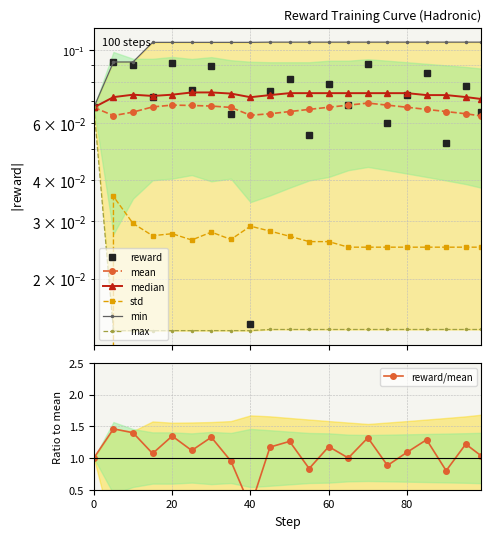

The value of median at 60 is 0.1. True or false?

False